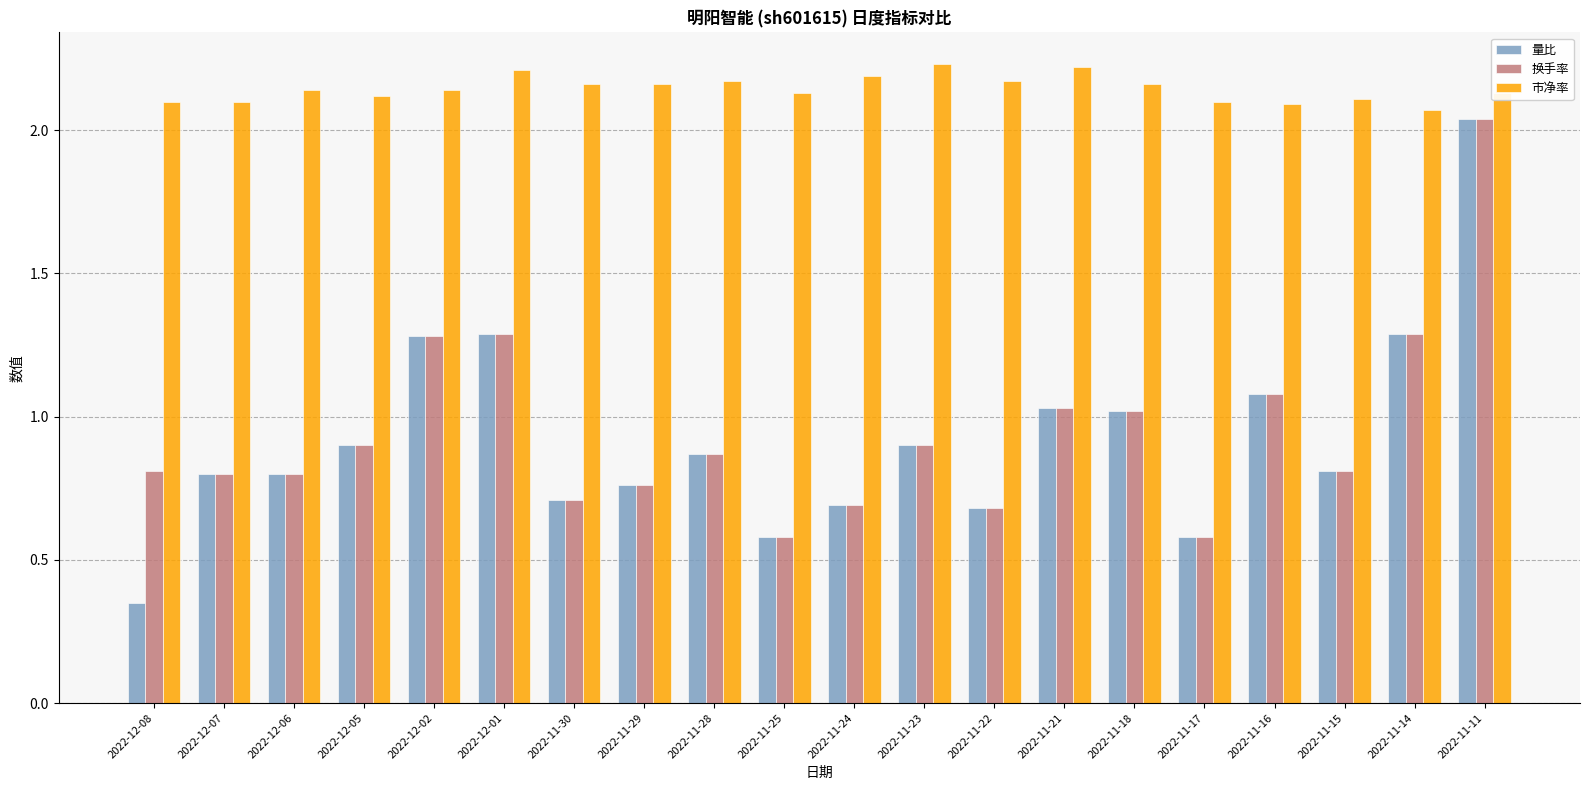

The value of 量比 at 2022-11-23 is 0.9. True or false?

True